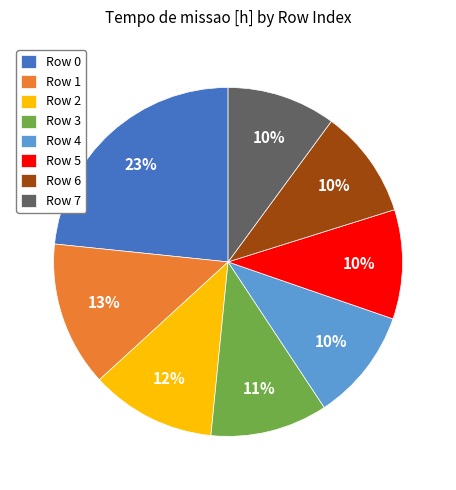

Is there any slice that represents more than half of the pie?

No